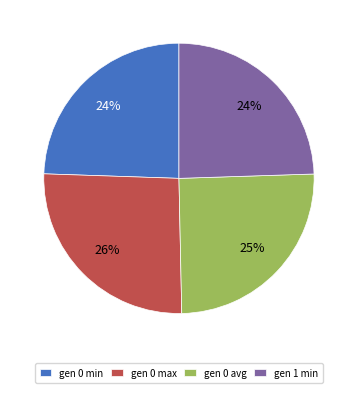

What percentage is the gen 0 min slice, to the nearest percent?

24%